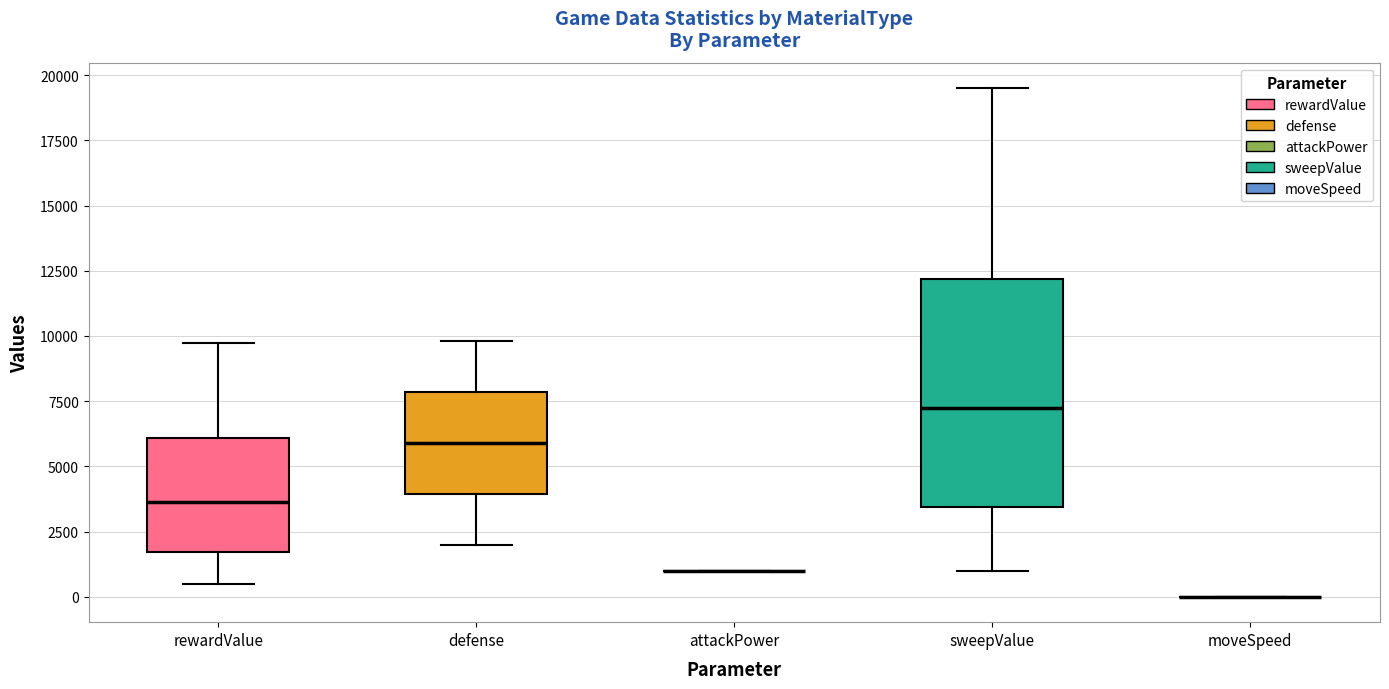

Which box is the tallest, from its lower edge to its upper edge?

sweepValue